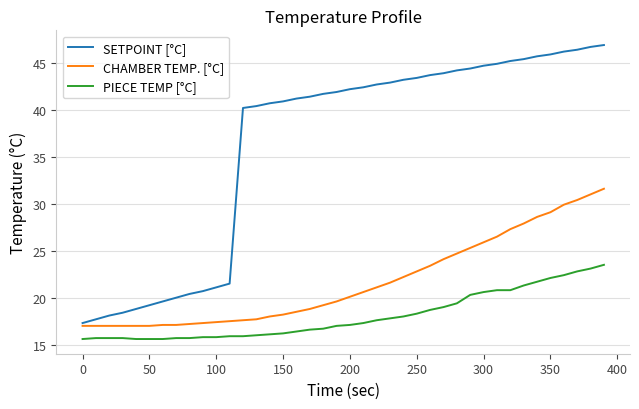

Which series has the largest total across all categories?

SETPOINT [°C]